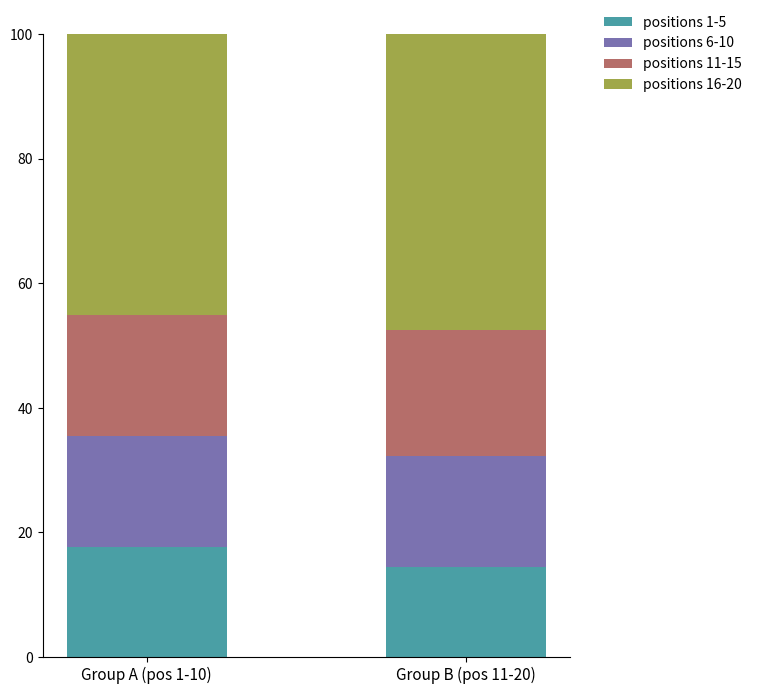

What is the difference between the positions 1-5 values at Group A (pos 1-10) and Group B (pos 11-20)?

3.2